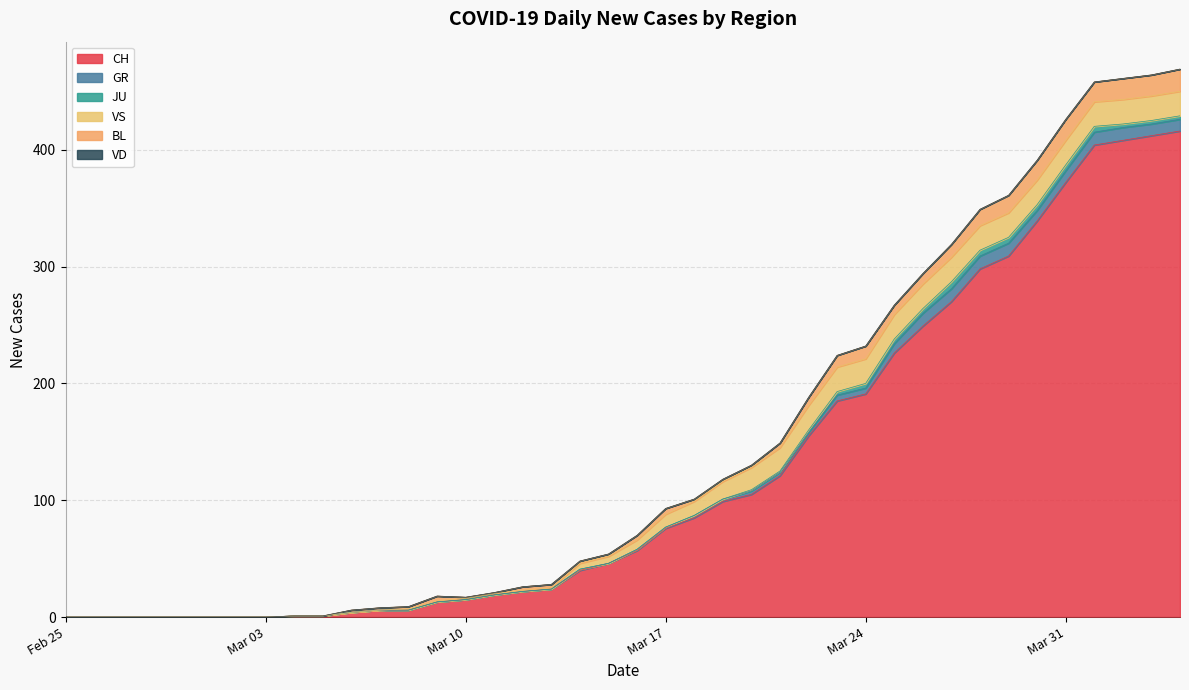

True or false: VS and JU cross at least once.

False